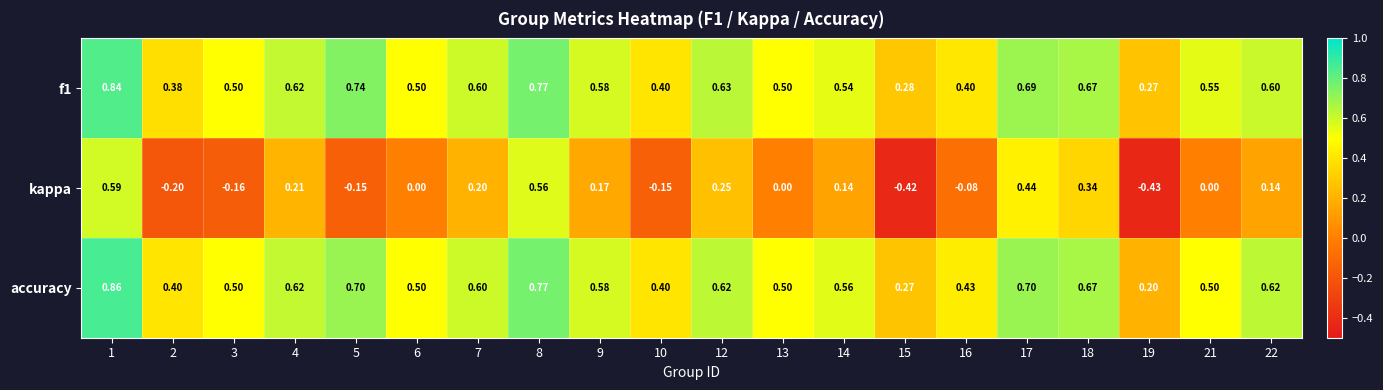

Is the value of accuracy at 16 greater than the value of kappa at 3?

Yes